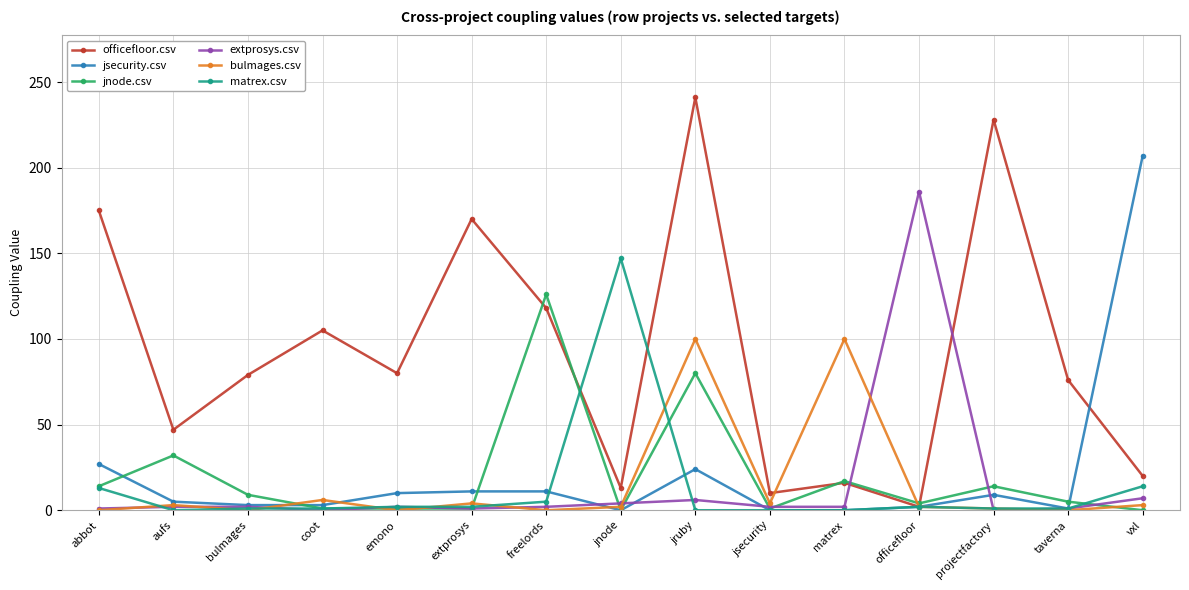

What is the highest value of the officefloor.csv series?

241